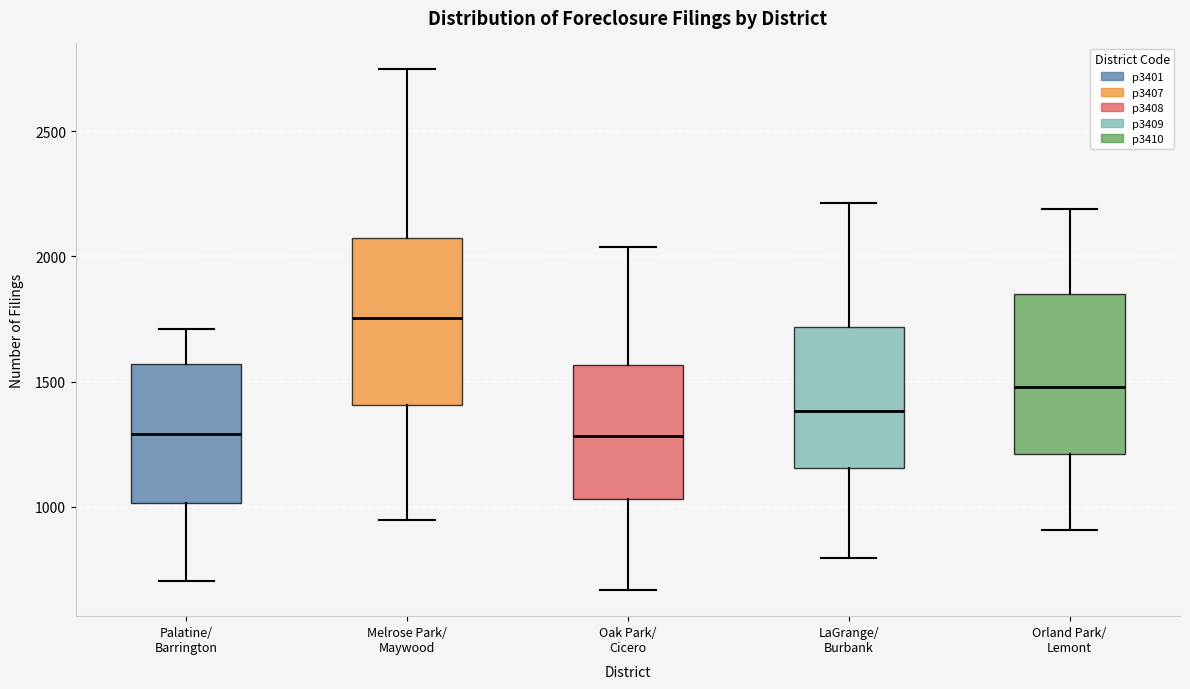

Reading left to right, read every box against the y-axis: the position of its median line, the range the box covers, and the ends of its whiskers. The values are not printed on the chart, so give them approximately, as read against the axis.

Palatine/ Barrington: median 1300, box 1000 to 1550, whiskers 700 to 1700
Melrose Park/ Maywood: median 1750, box 1400 to 2050, whiskers 950 to 2750
Oak Park/ Cicero: median 1300, box 1050 to 1550, whiskers 650 to 2050
LaGrange/ Burbank: median 1400, box 1150 to 1700, whiskers 800 to 2200
Orland Park/ Lemont: median 1500, box 1200 to 1850, whiskers 900 to 2200